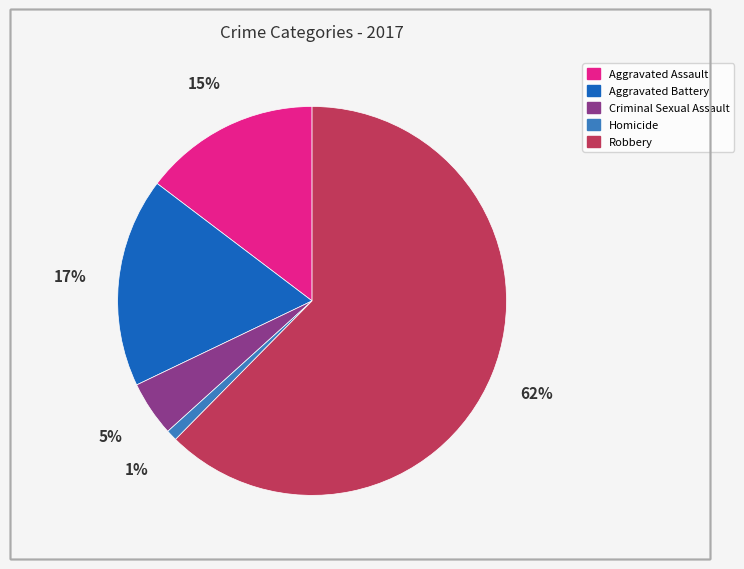

To the nearest percent, what is the difference between the Aggravated Assault and Homicide slice percentages?

14%